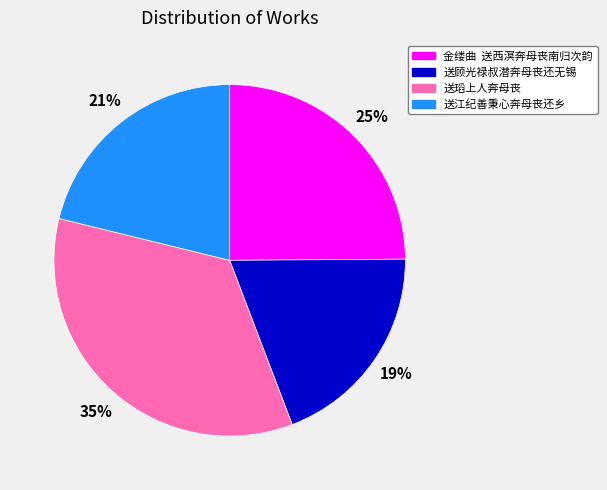

What percentage is the 送瑫上人奔母丧 slice, to the nearest percent?

35%